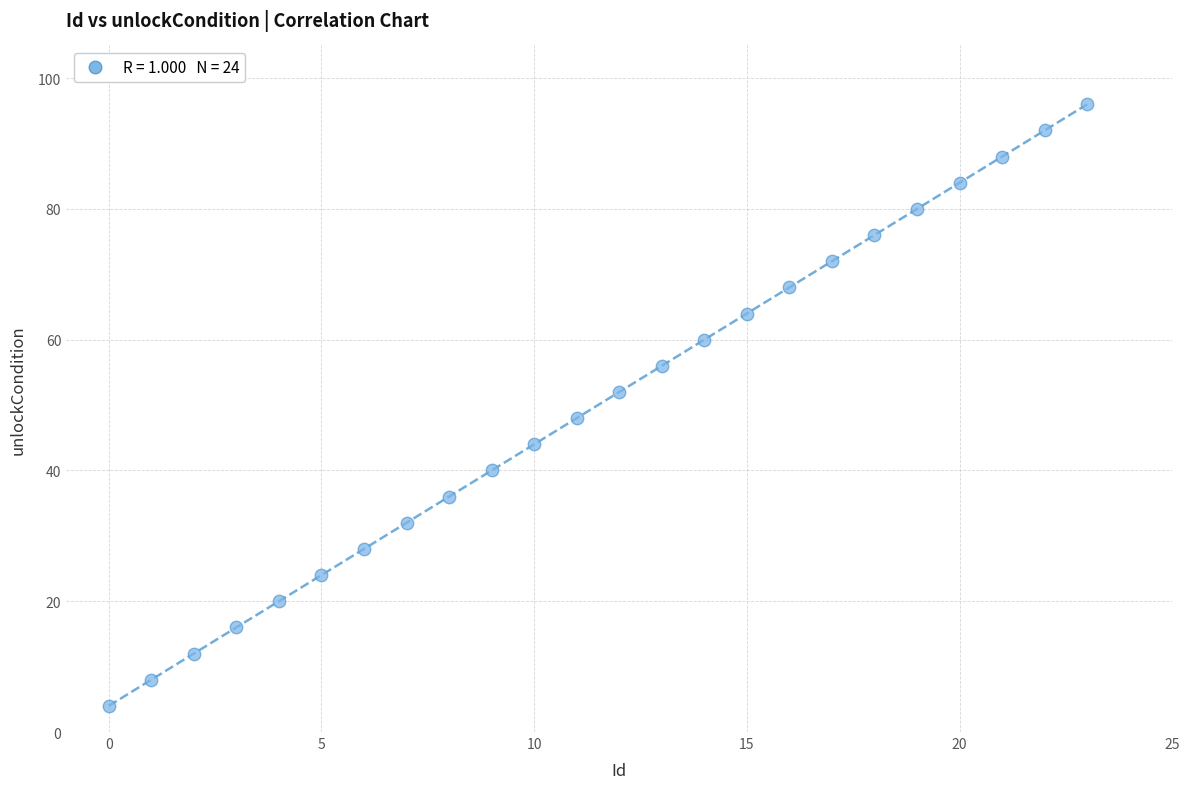

What is the range of Y values (max minus min)?

92